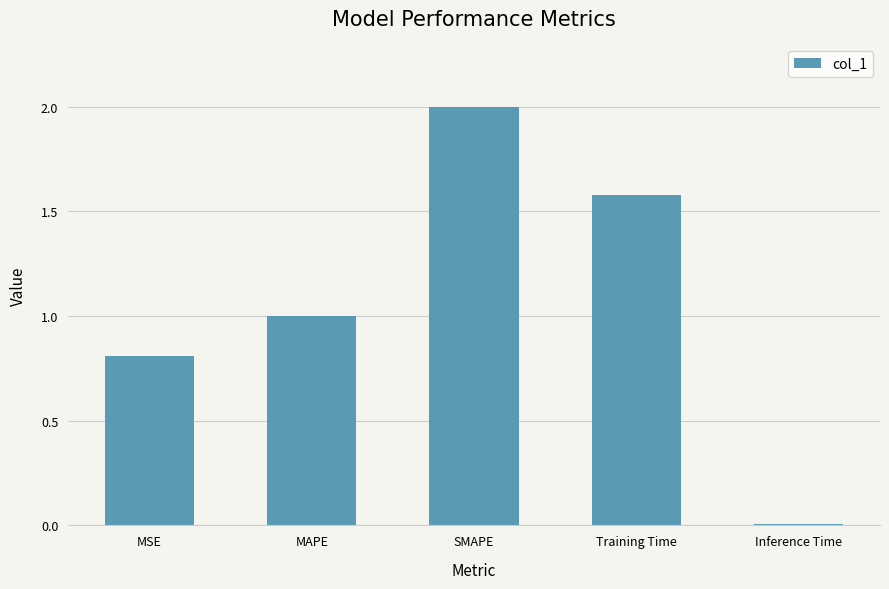

Which label corresponds to the largest value in the chart?

SMAPE